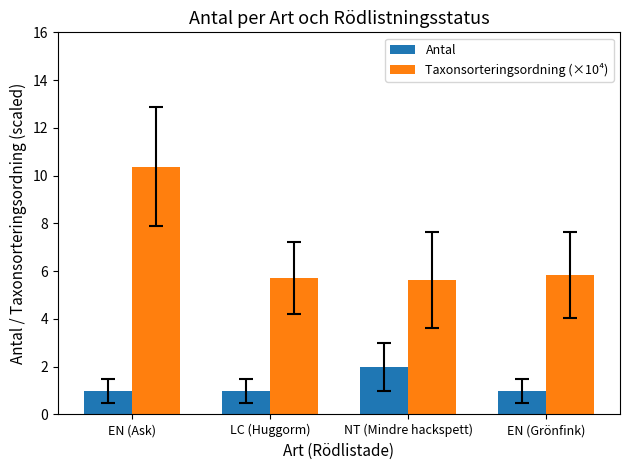

Between EN (Ask) and NT (Mindre hackspett), which series saw the biggest shift?

Taxonsorteringsordning (×10⁴)